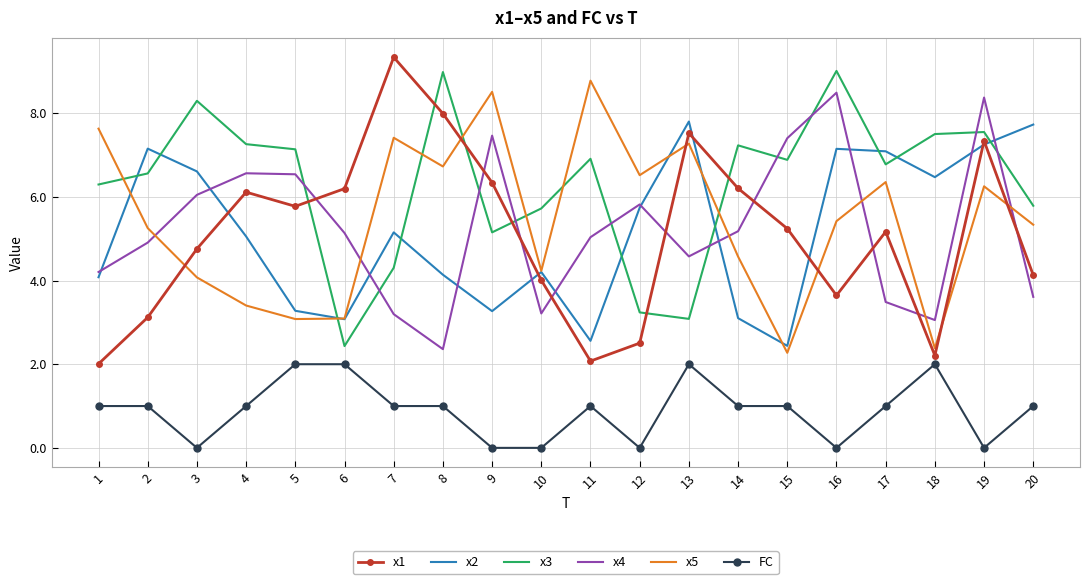

What is the difference between the maximum and minimum values in the x4 series?

6.1